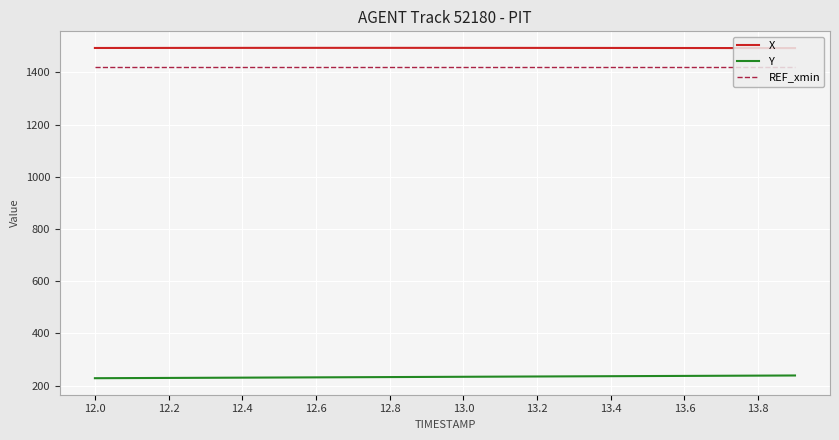

Rank the series by their maximum value, from highest to lowest.

X, REF_xmin, Y